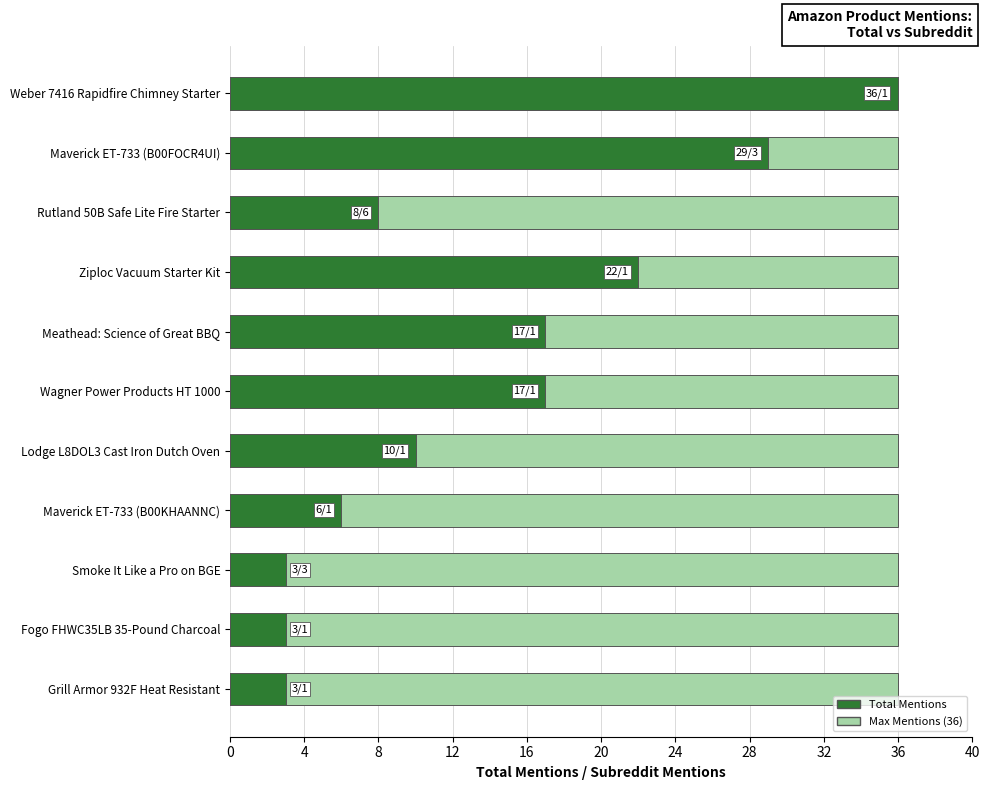

Rank the series at 36 from lowest to highest value.

Max (36), Total Mentions